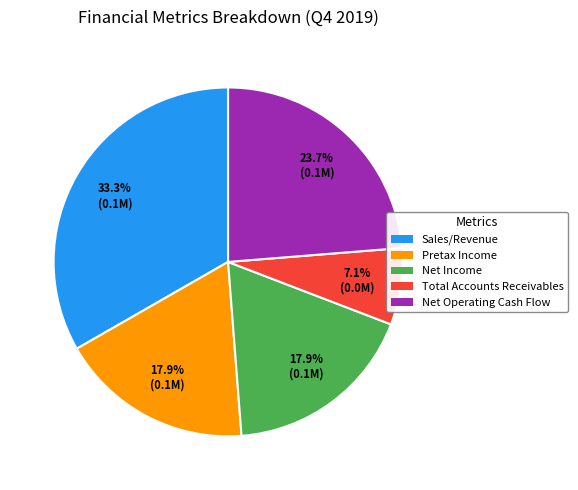

Does Sales/Revenue account for over 50% of the chart?

No